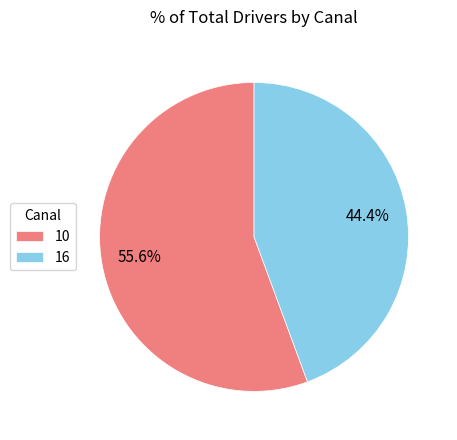

To the nearest percent, what is the combined percentage of 16 and 10?

100%